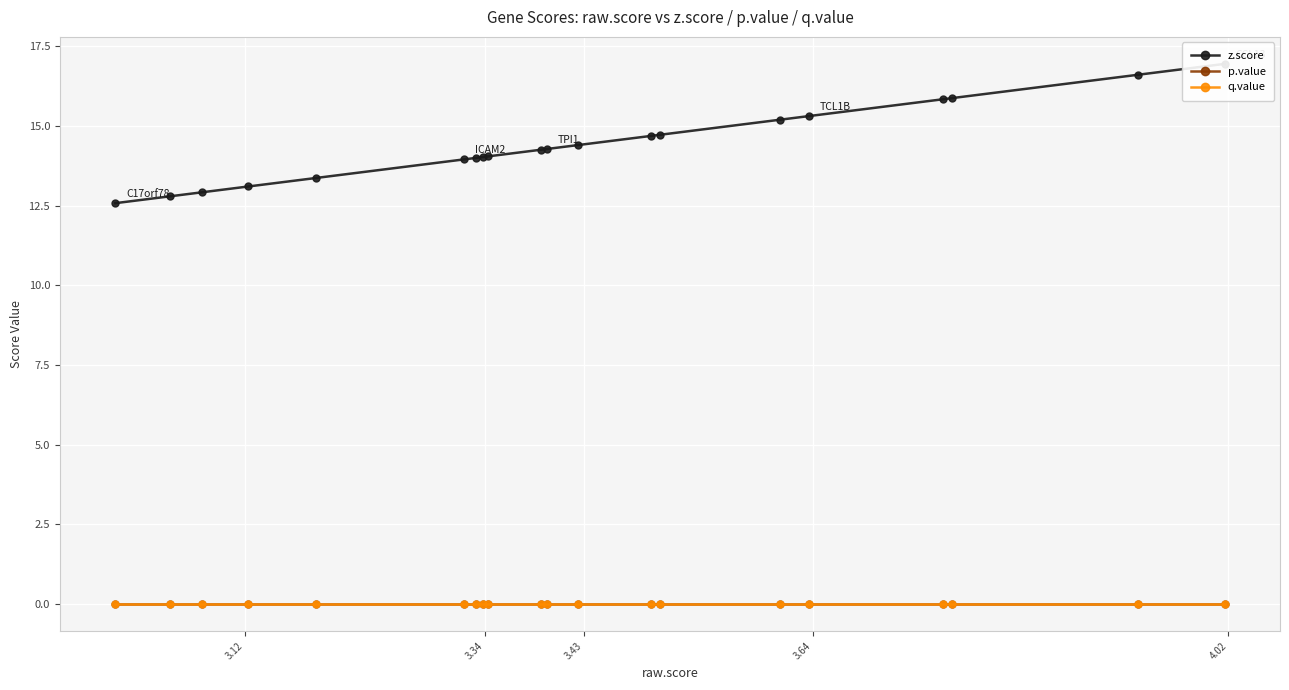

What are all the series names shown in the legend?

z.score, p.value, q.value